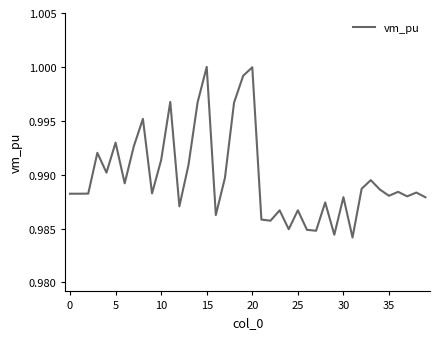

What is the value of the 2nd point from the left?

1.0